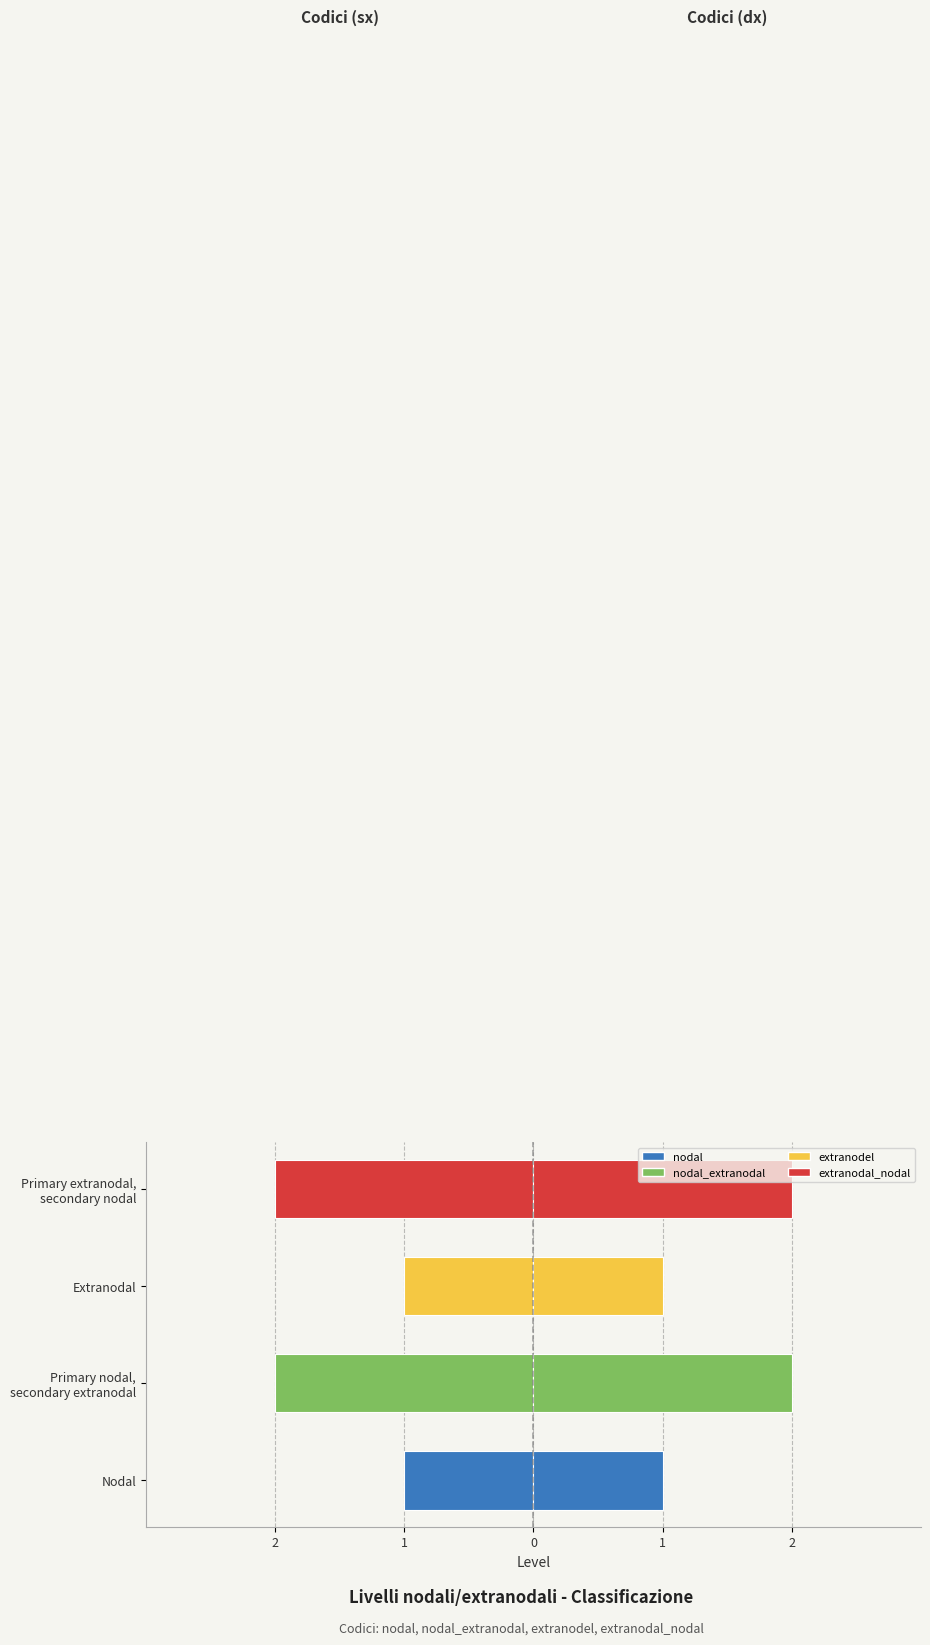

Reading left to right, extract all data points from this chart.

Level (left): -1	-2	-1	-2
Level (right): 1	2	1	2